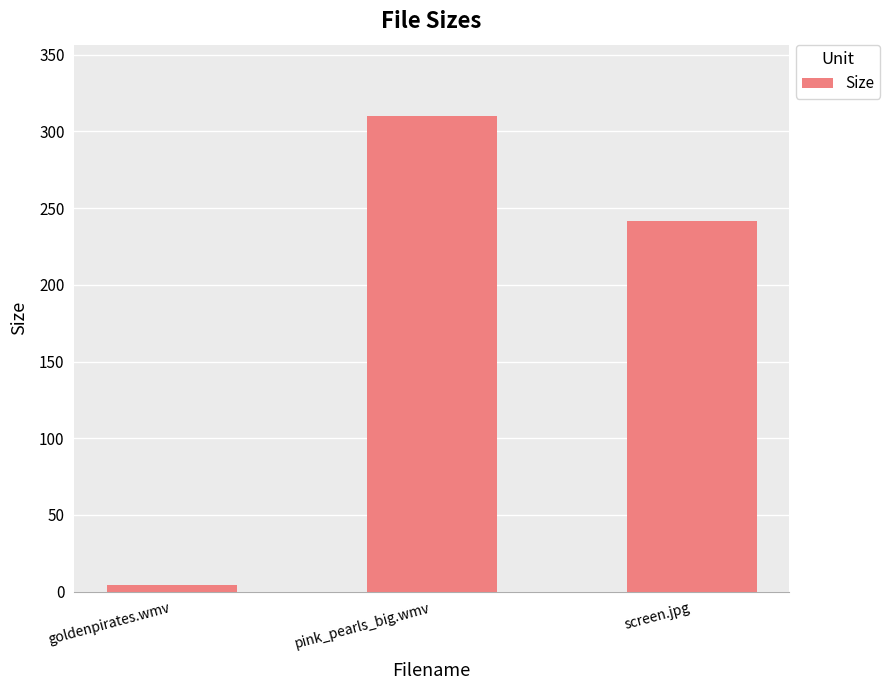

What is the label of the 1st bar from the left?

goldenpirates.wmv